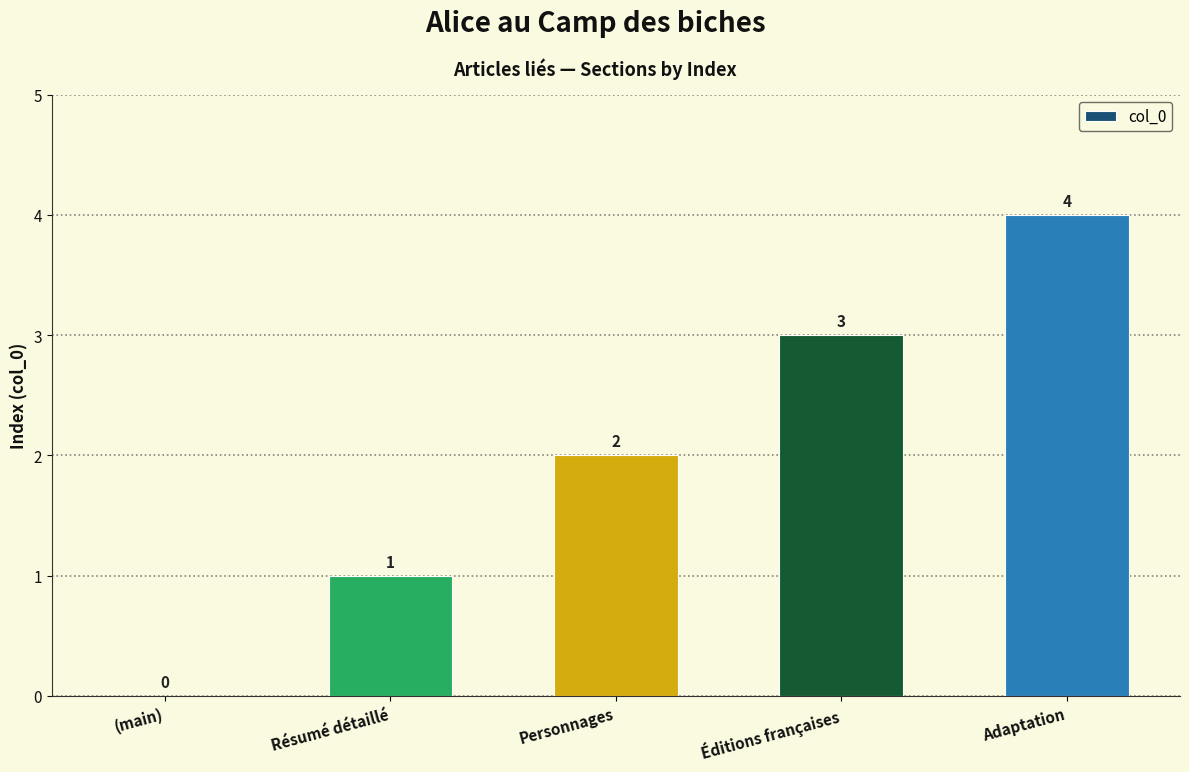

True or false: the data shows 0 at Résumé détaillé.

False